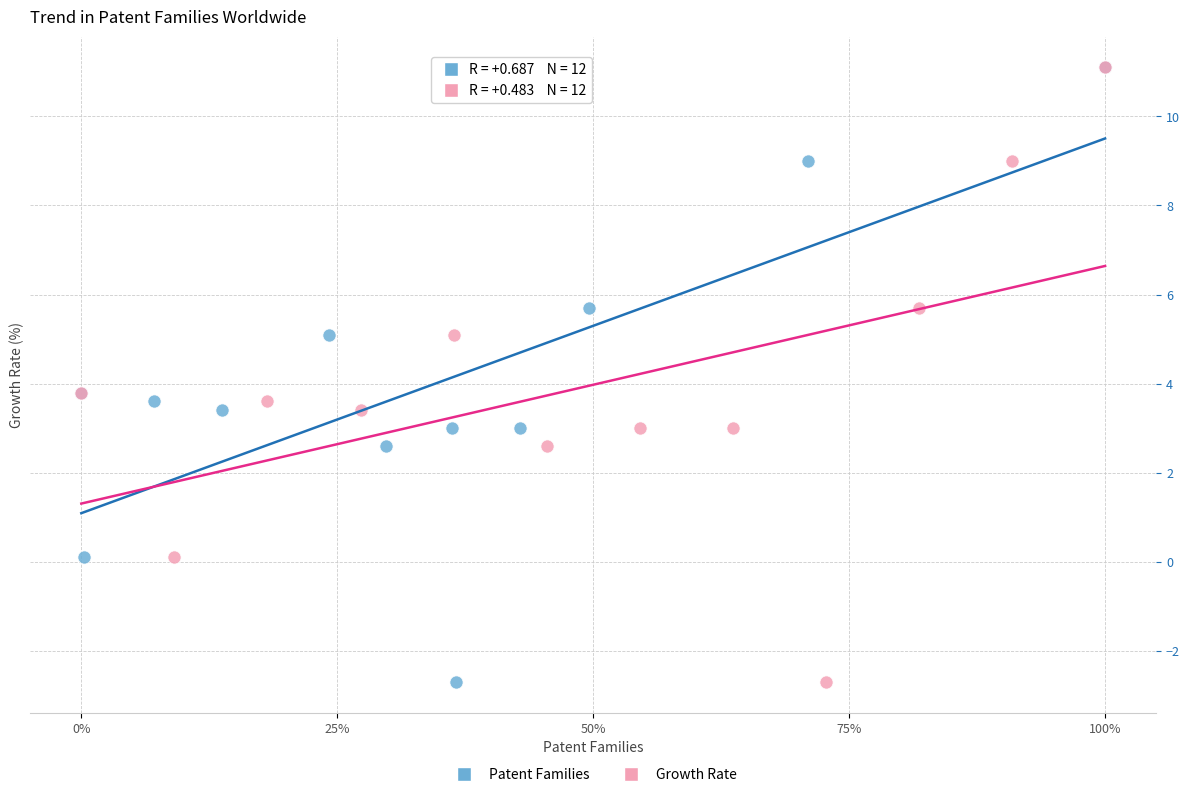

What are all the series names shown in the legend?

Patent Families, Growth Rate